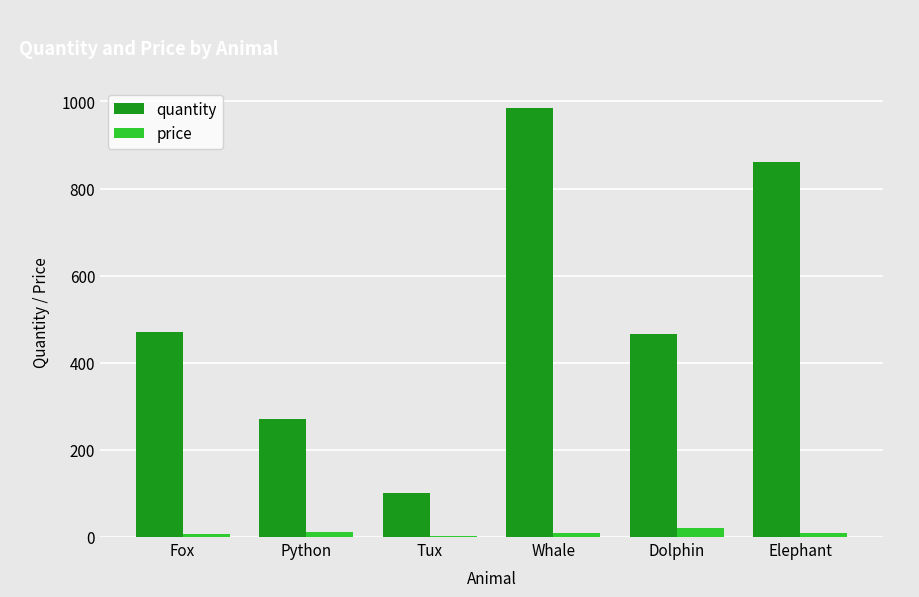

What is the sum of all price values?

59.2